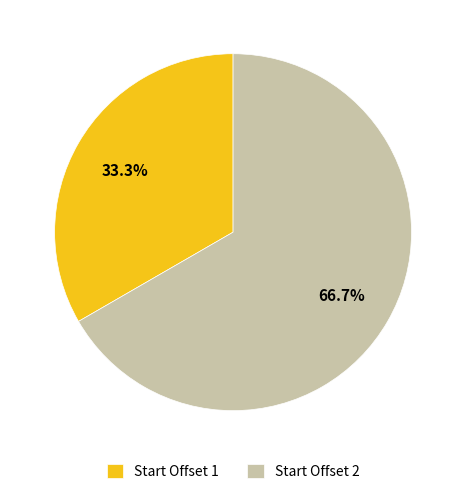

Rank the categories by value from highest to lowest.

Start Offset 2, Start Offset 1